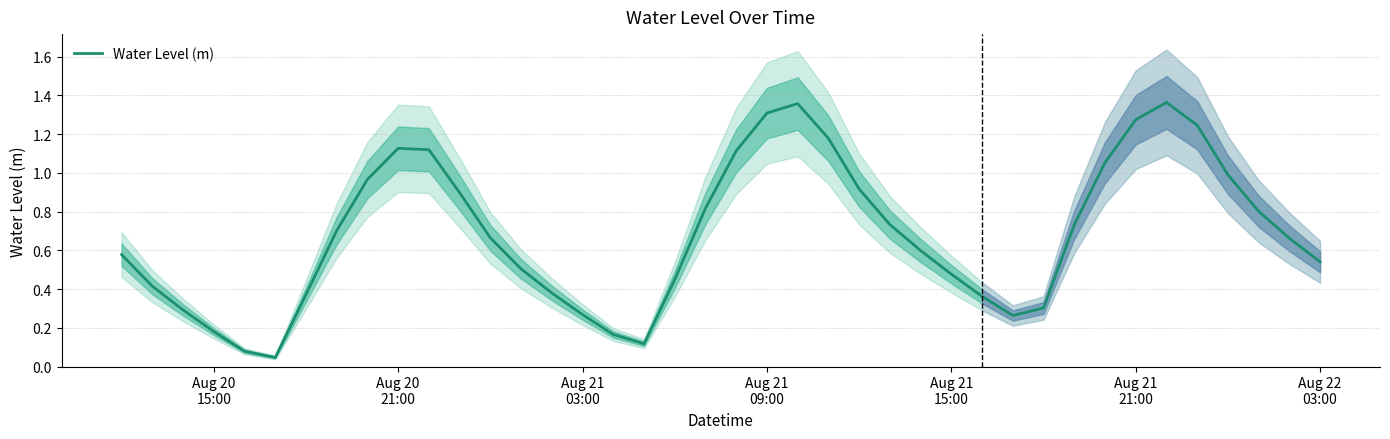

How many points are lower than both their immediate neighbors (excluding endpoints)?

3